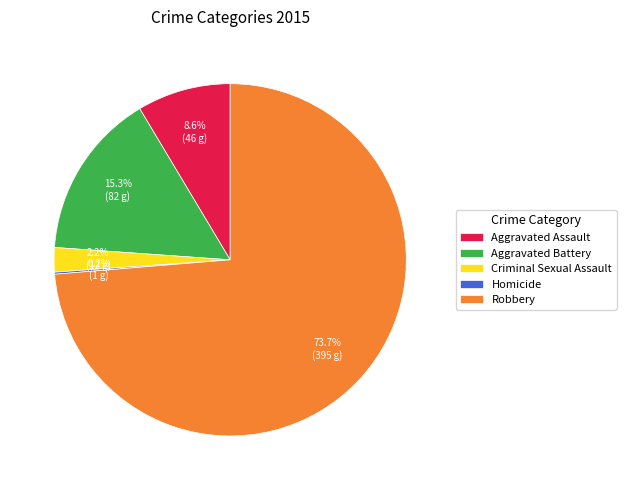

True or false: Aggravated Battery accounts for 20% of the total.

False